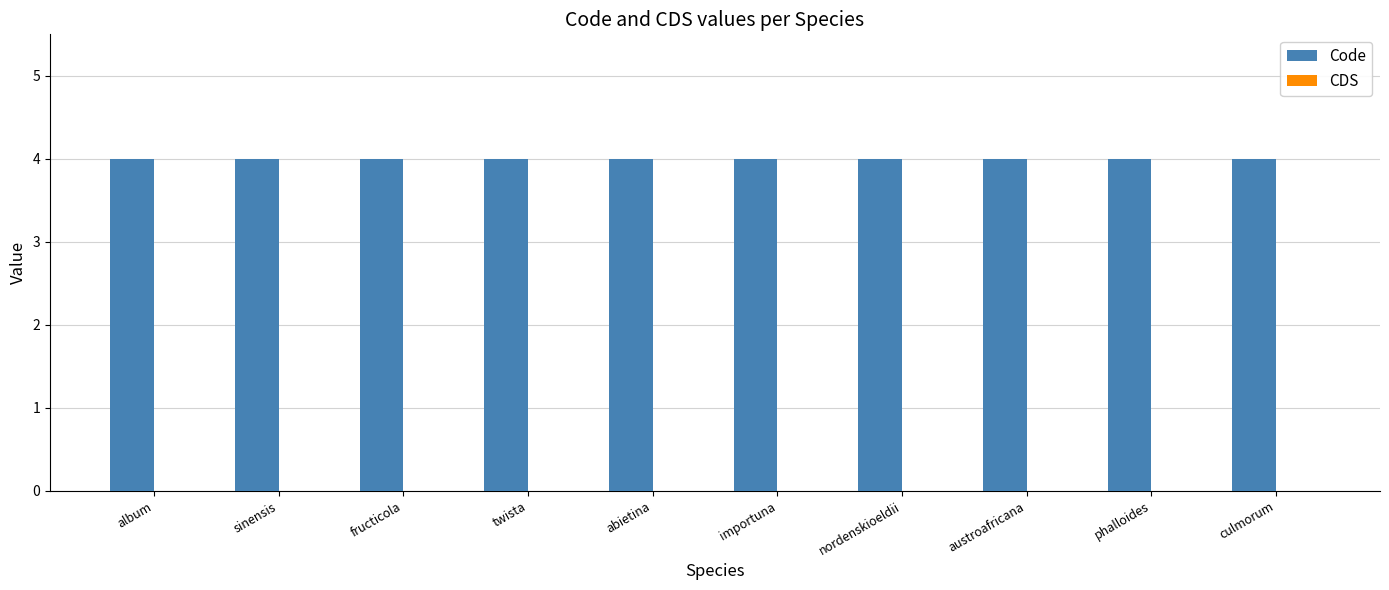

Which has a higher value, fructicola or album?

fructicola